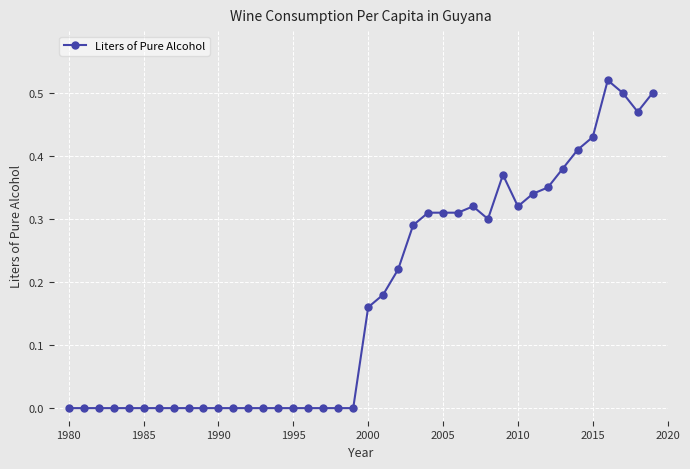

What is the sum of all values?

7.0